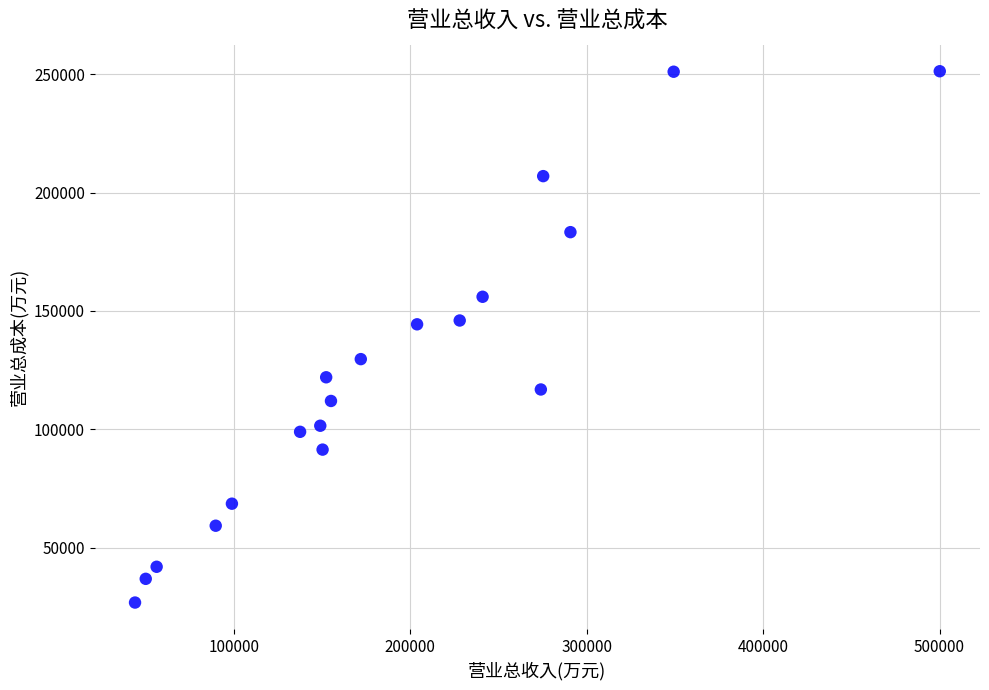

What is the range of X values (max minus min)?

456151